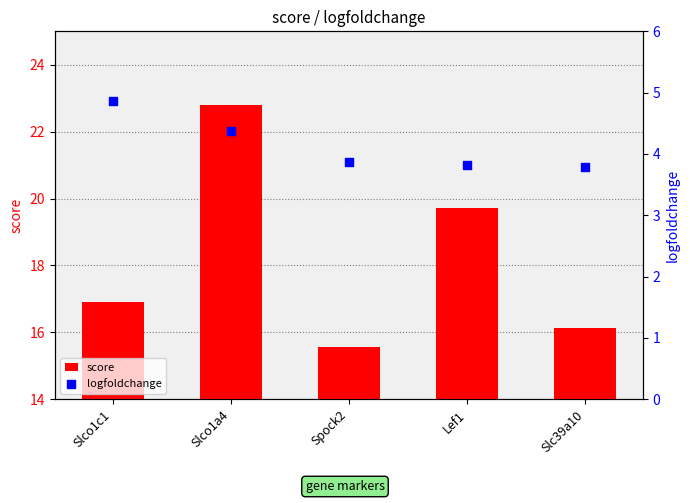

What are all the series names shown in the legend?

score, logfoldchange